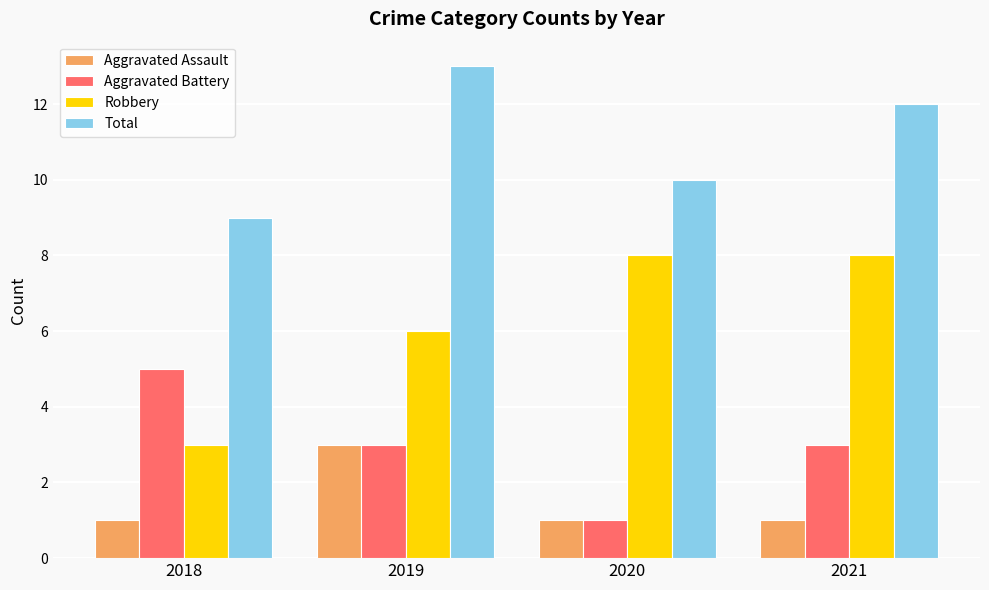

Which series has the largest range (max minus min)?

Robbery